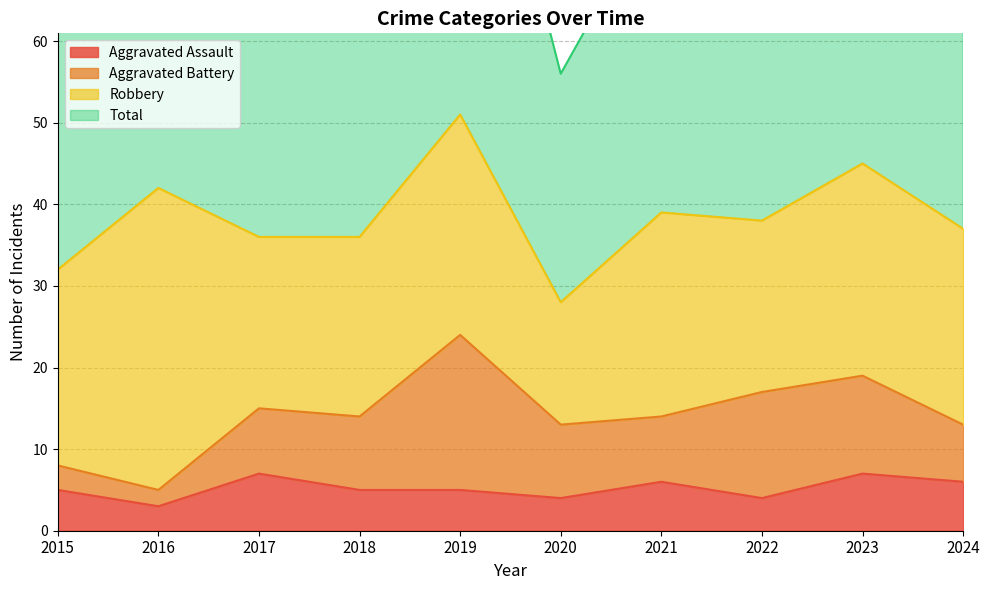

The Aggravated Assault series shows 4 at 2022. True or false?

True